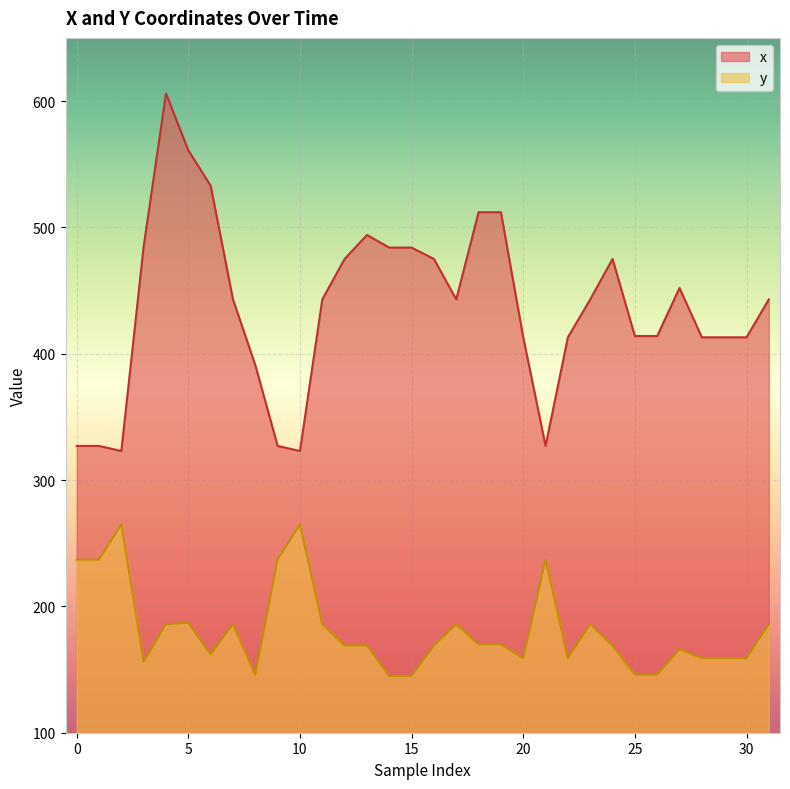

How many distinct data groups are displayed?

2